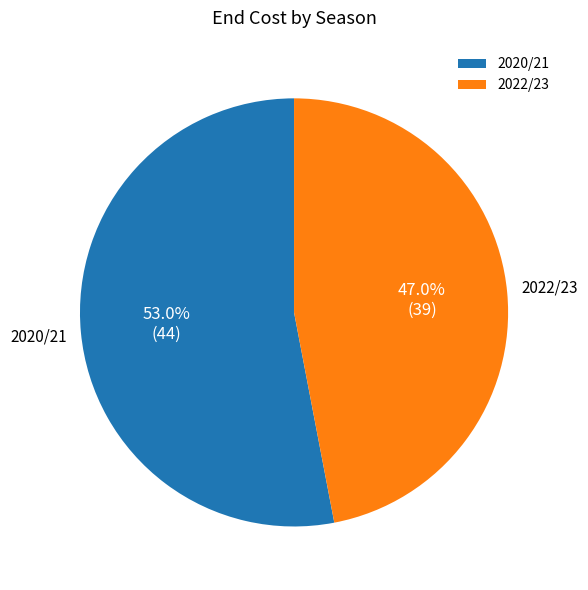

Which slice is the largest?

2020/21